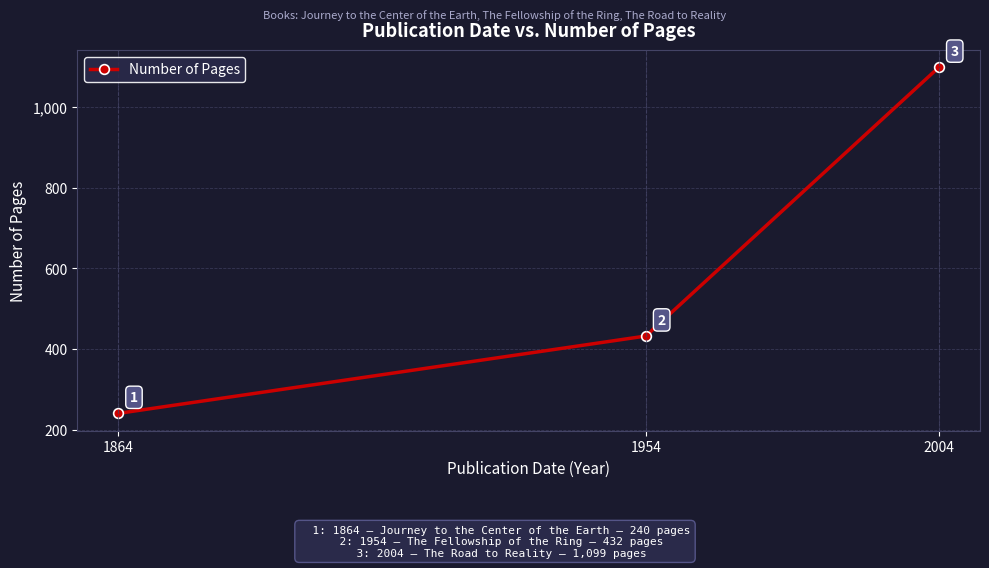

How many values are below 432?

1